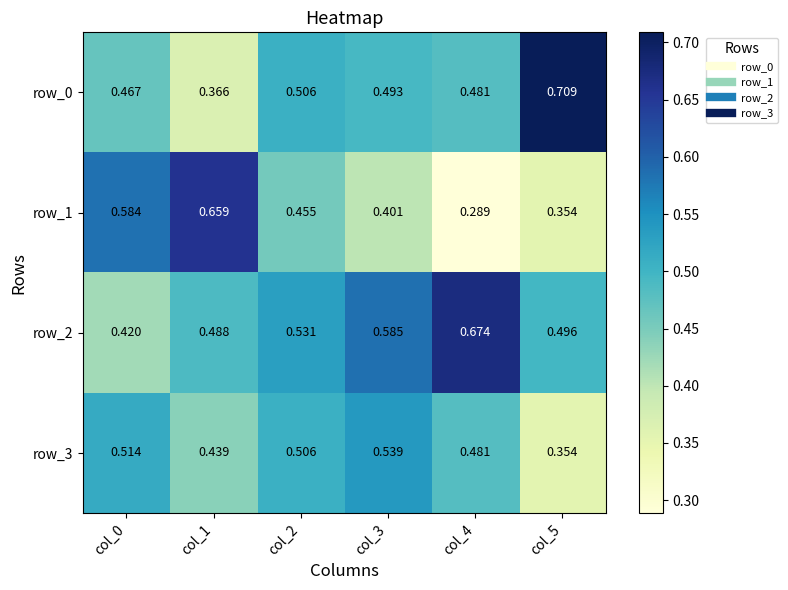

Is the value of row_3 at col_0 greater than the value of row_0 at col_3?

Yes